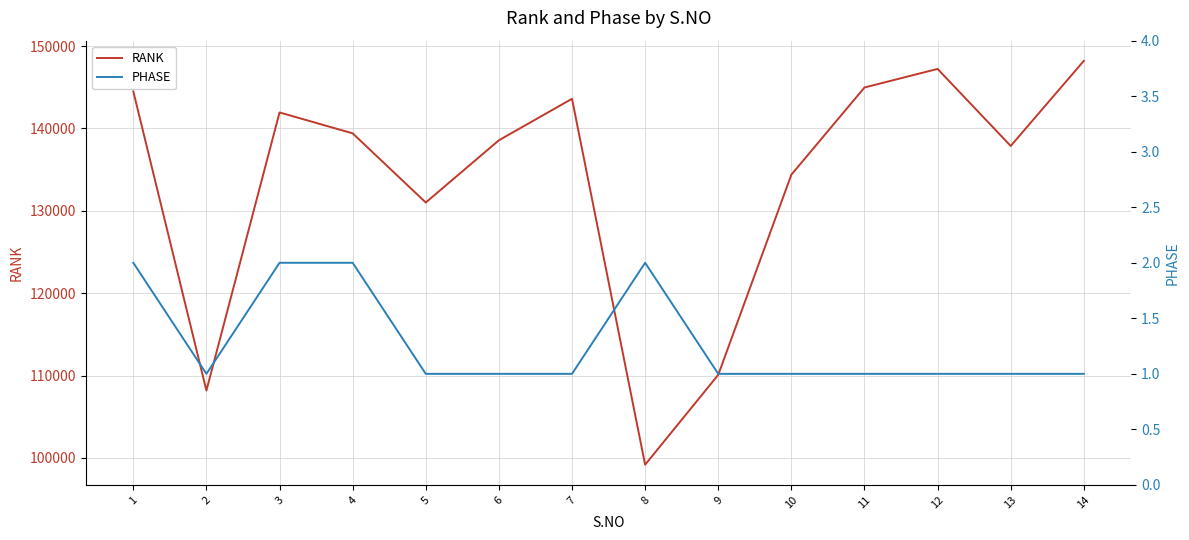

How many series are shown in this chart?

2